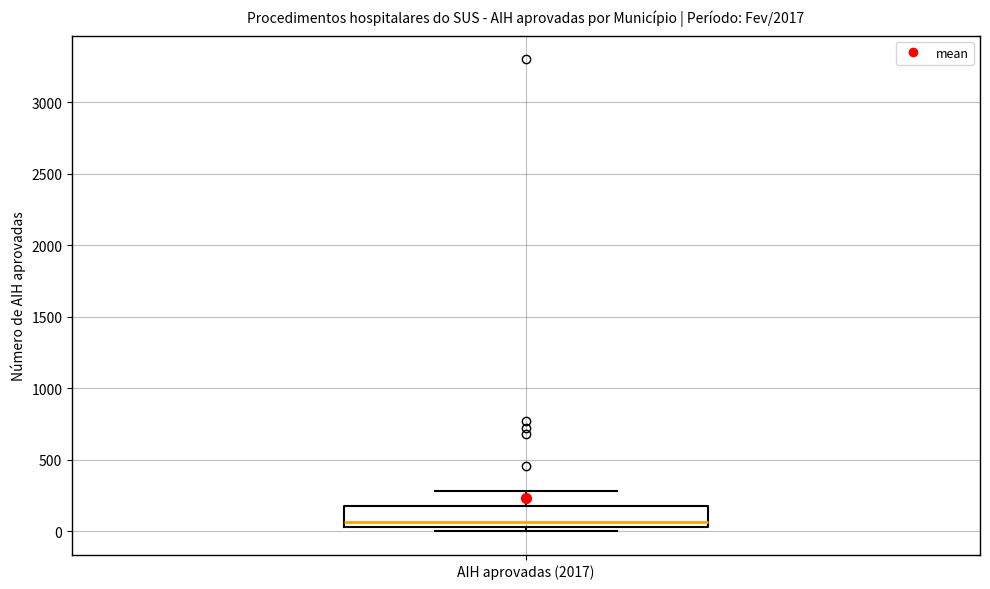

Transcribe this box plot: give where the median line is, the range the box spans, and where the two whiskers end, as read against the y-axis. The values are not printed on the chart, so give them approximately, as read against the axis.

median 50 (just above the box's lower edge), box 50 to 200, whiskers 0 to 300